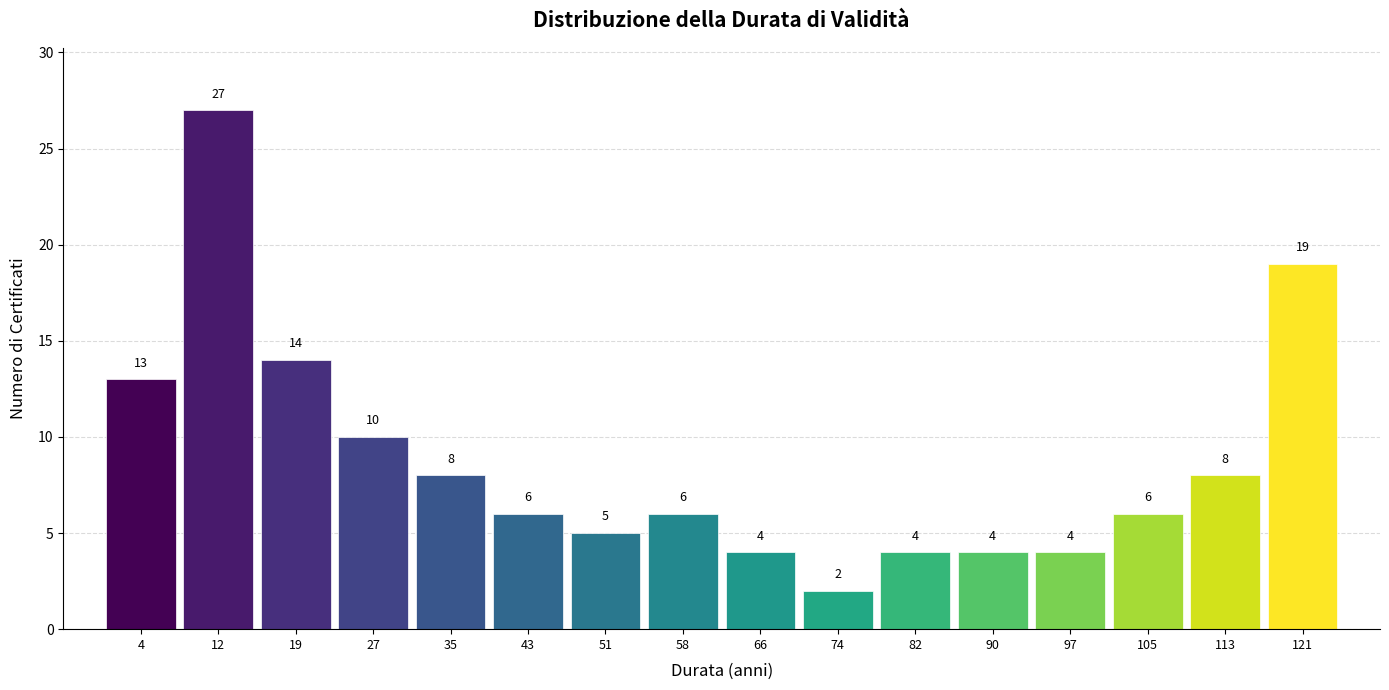

Reading left to right, transcribe this chart: for each bar, give the range it covers on the x-axis and its height. The bar edges are not printed on the chart, so give them approximately, as read against the axis.

0 to 8: 13
8 to 16: 27
16 to 23: 14
23 to 31: 10
31 to 39: 8
39 to 47: 6
47 to 55: 5
55 to 62: 6
62 to 70: 4
70 to 78: 2
78 to 86: 4
86 to 93: 4
93 to 101: 4
101 to 109: 6
109 to 117: 8
117 to 125: 19